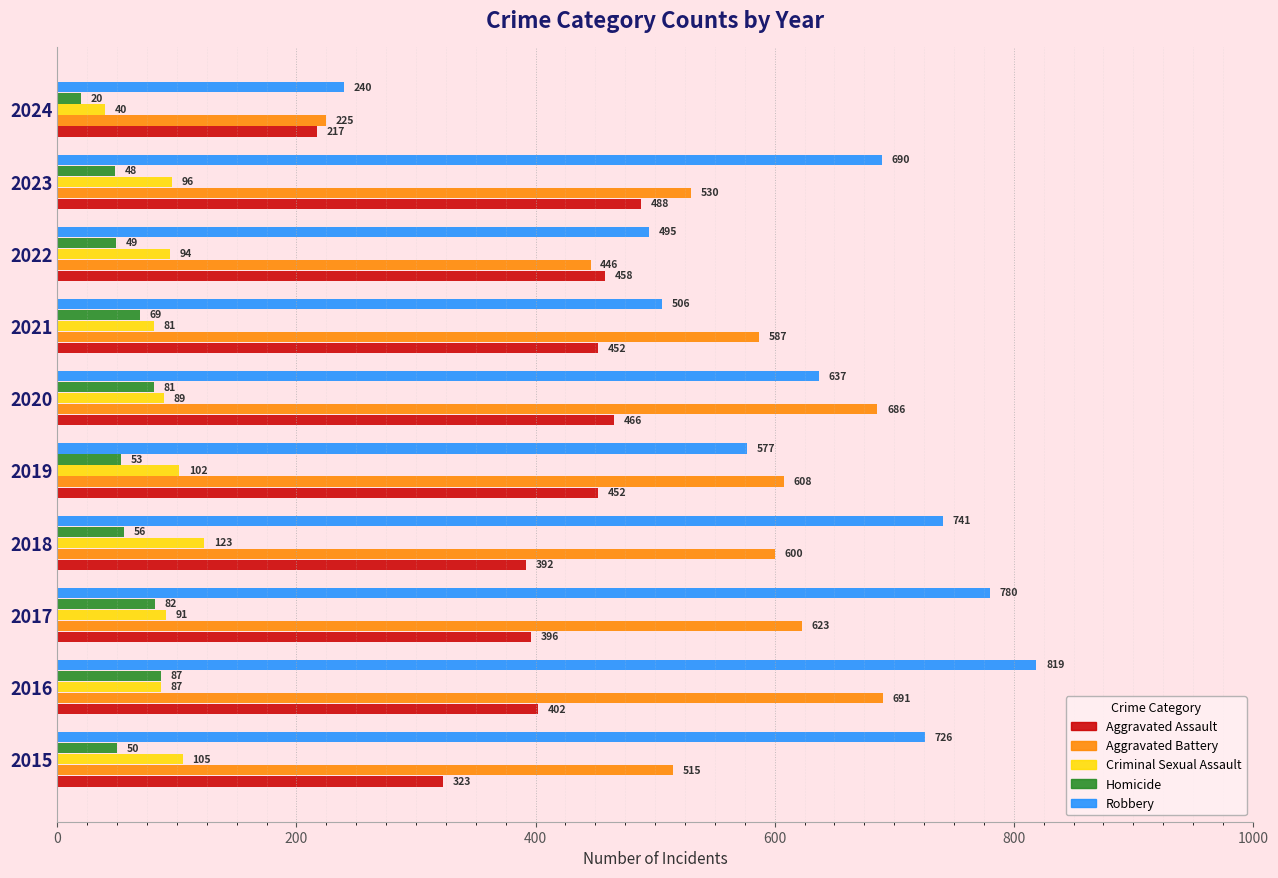

At which label is Robbery closest to 529?

2021